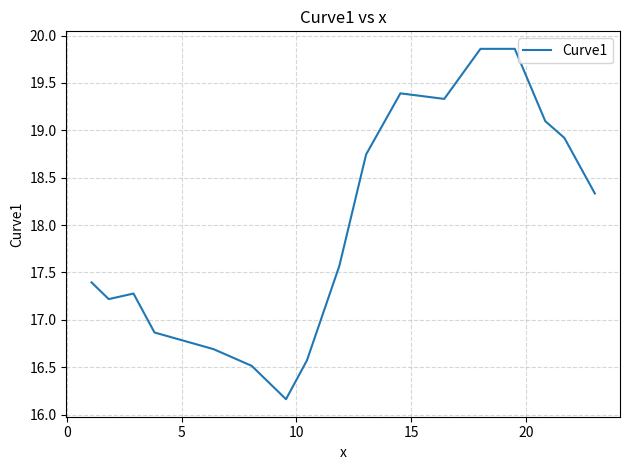

What is the average value?

18.0